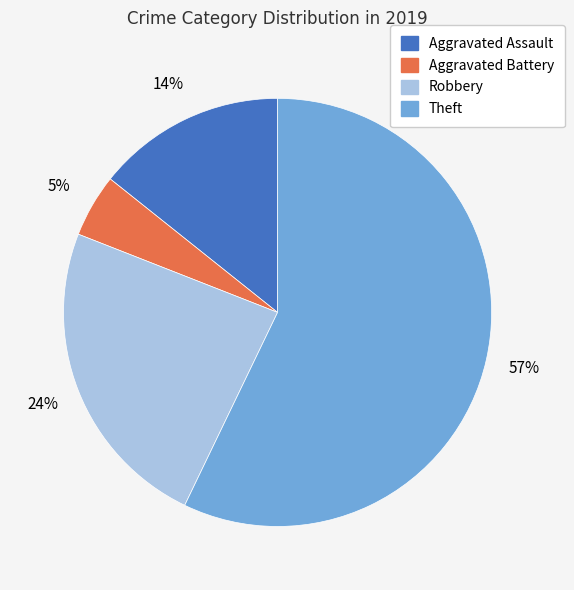

How many slices are in this pie chart?

4